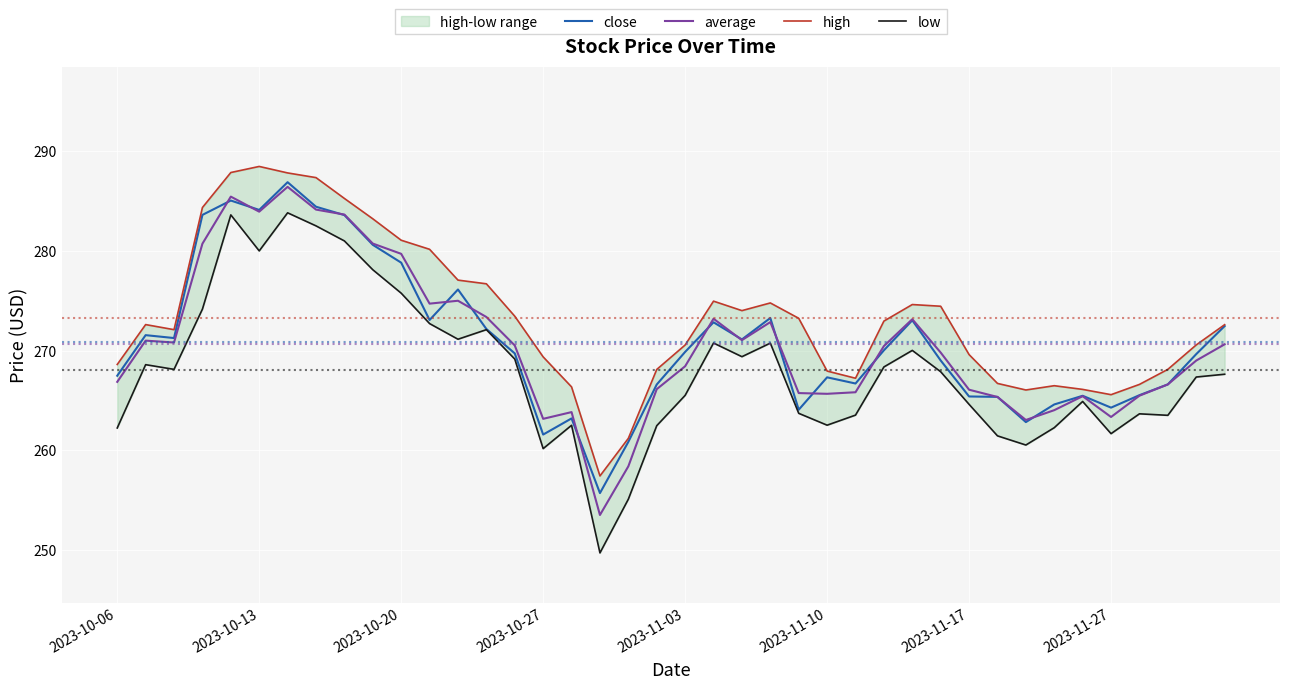

Which series has the largest total across all categories?

high